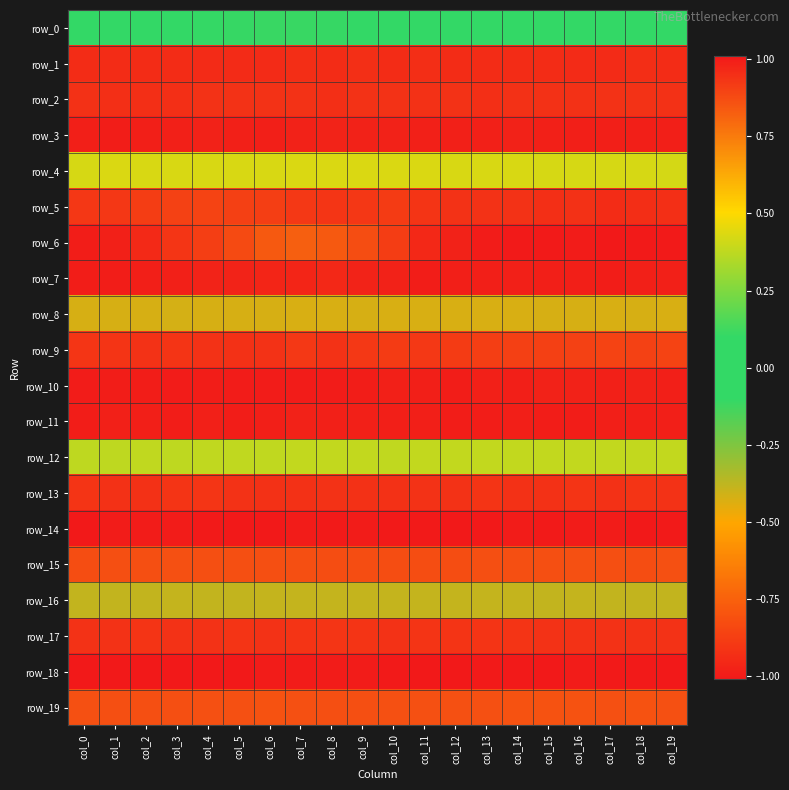

Which series has the largest range (max minus min)?

row_6